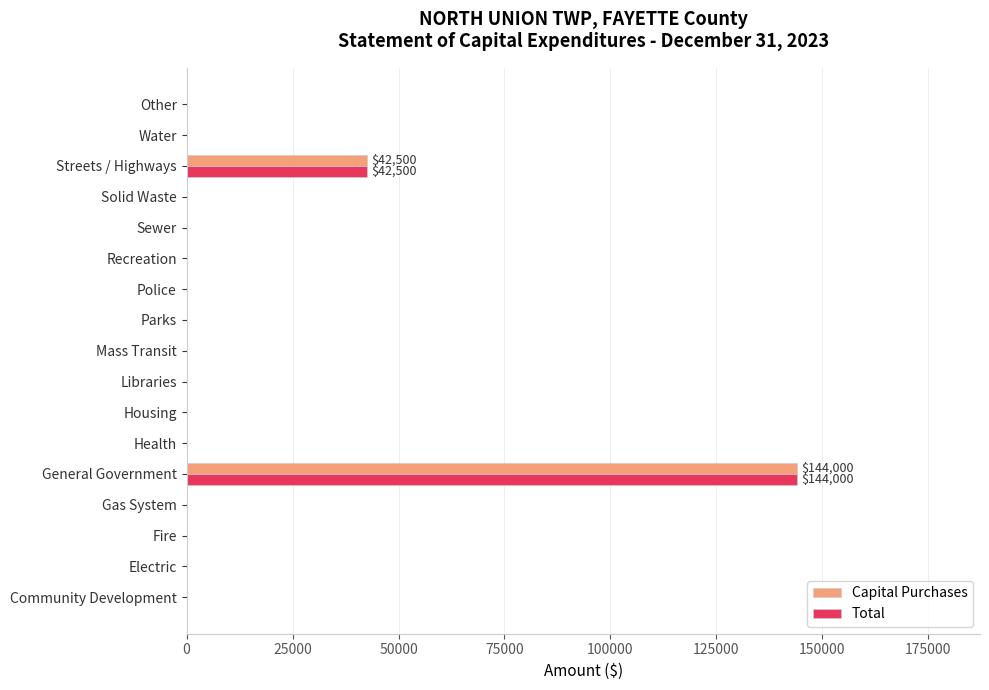

Which category has the highest value in the Capital Purchases series?

General Government